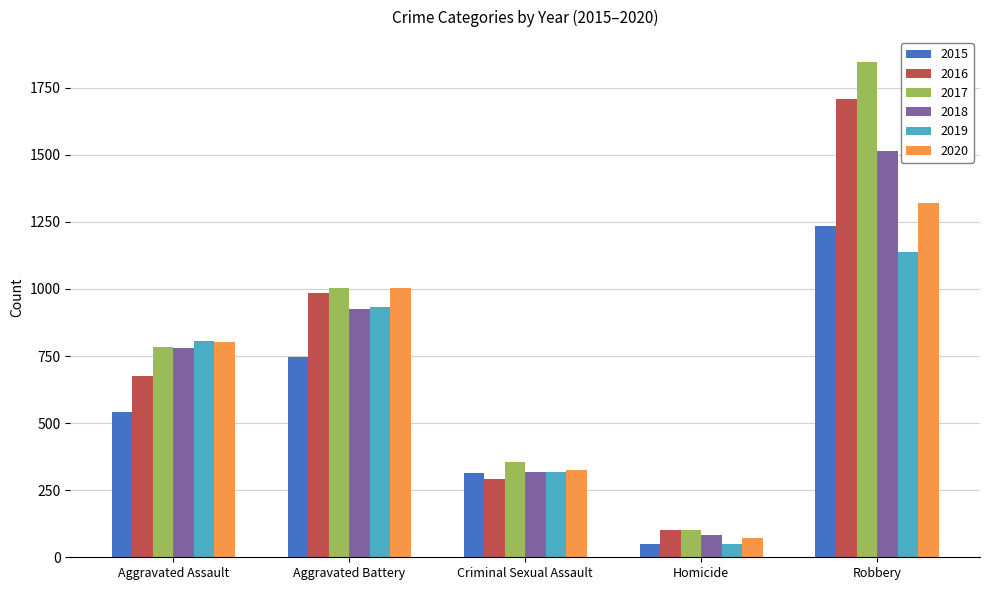

What is the smallest value displayed?

48